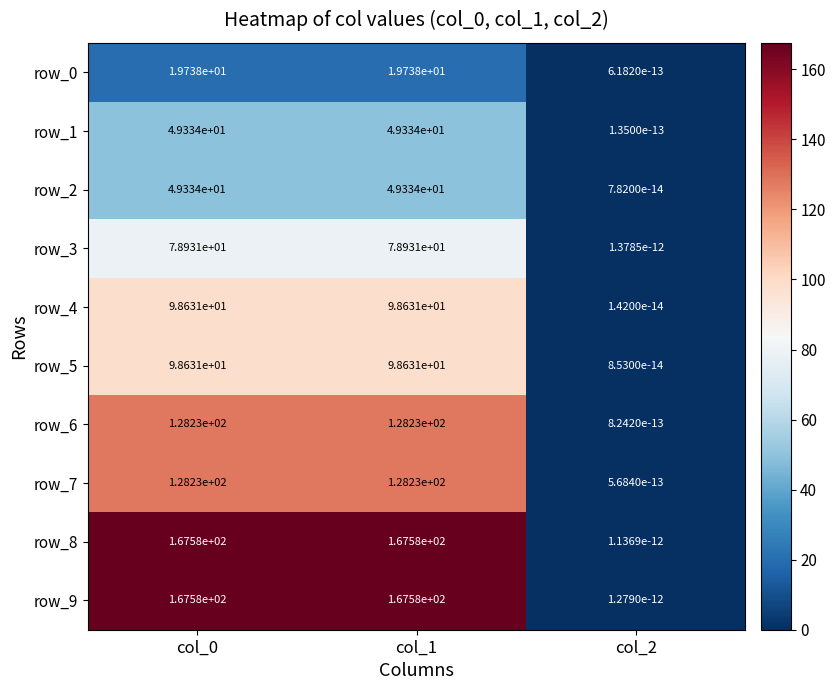

The row_4 series shows 98.6 at col_0. True or false?

True